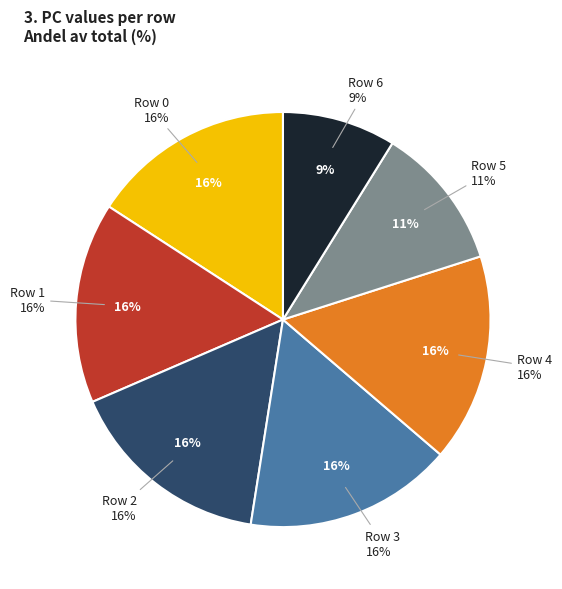

The 1 slice represents 30% of the pie. True or false?

False